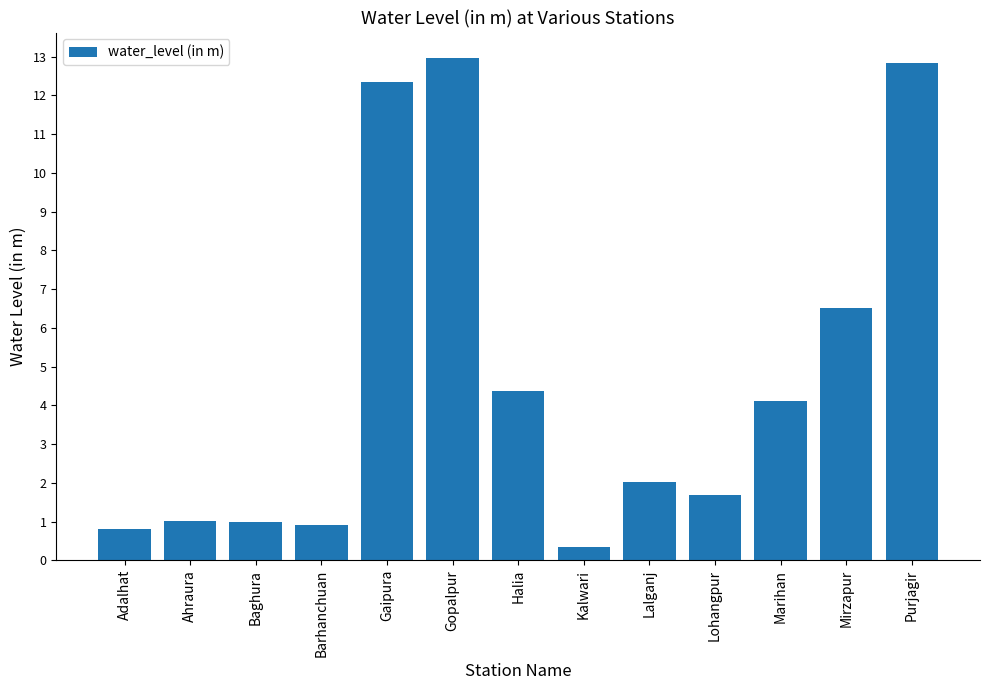

Read the value at Ahraura.

1.0